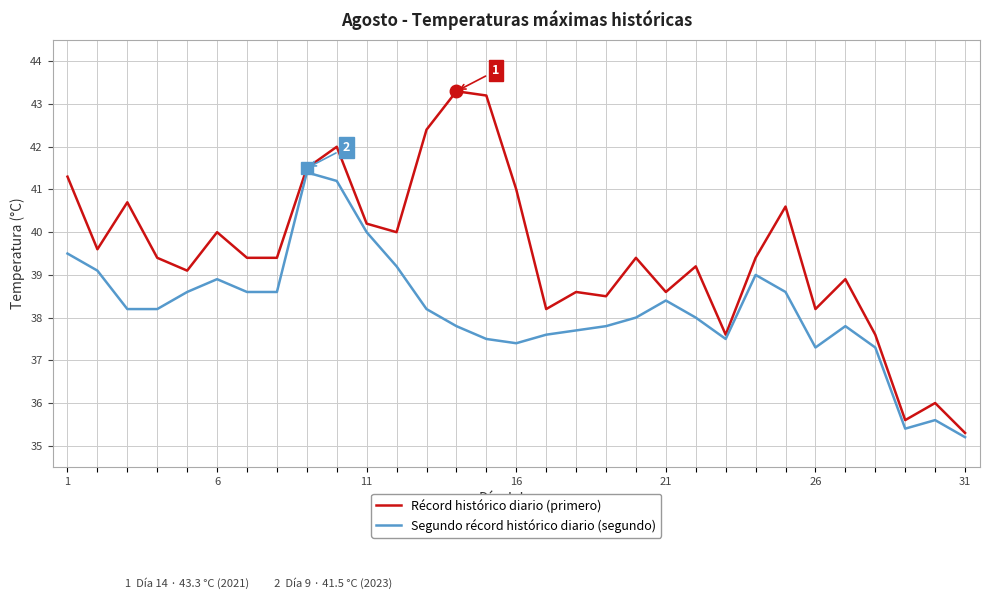

What is the average value of the Récord histórico diario (primero) series?

39.5